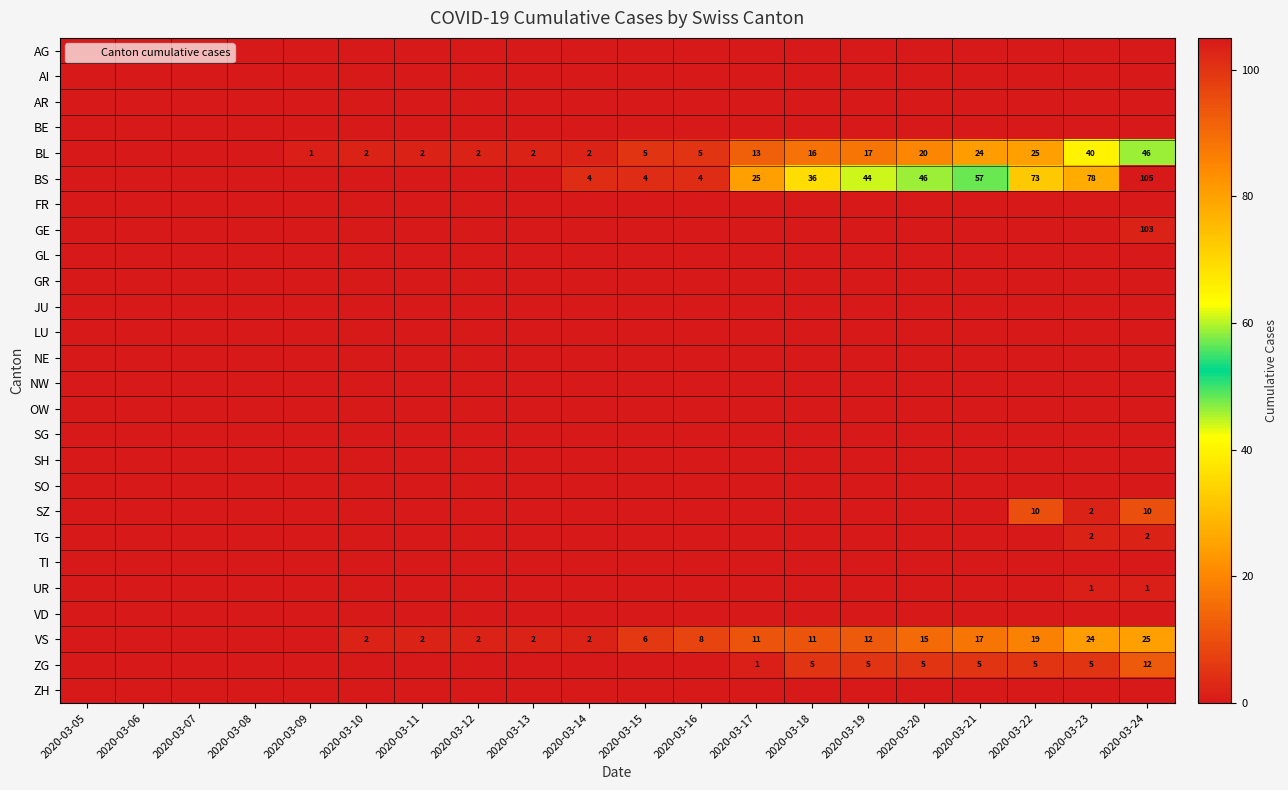

True or false: UR has a value of 0 at 2020-03-06.

True